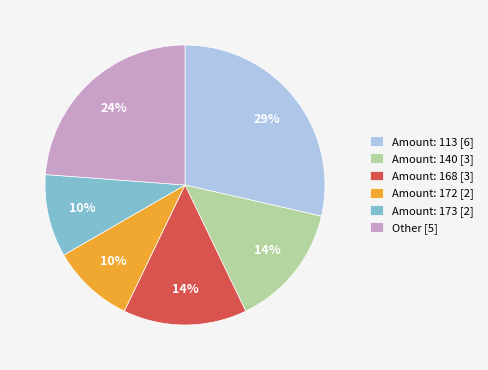

Is the sum of Other [5] and Amount: 173 [2] greater than half?

No